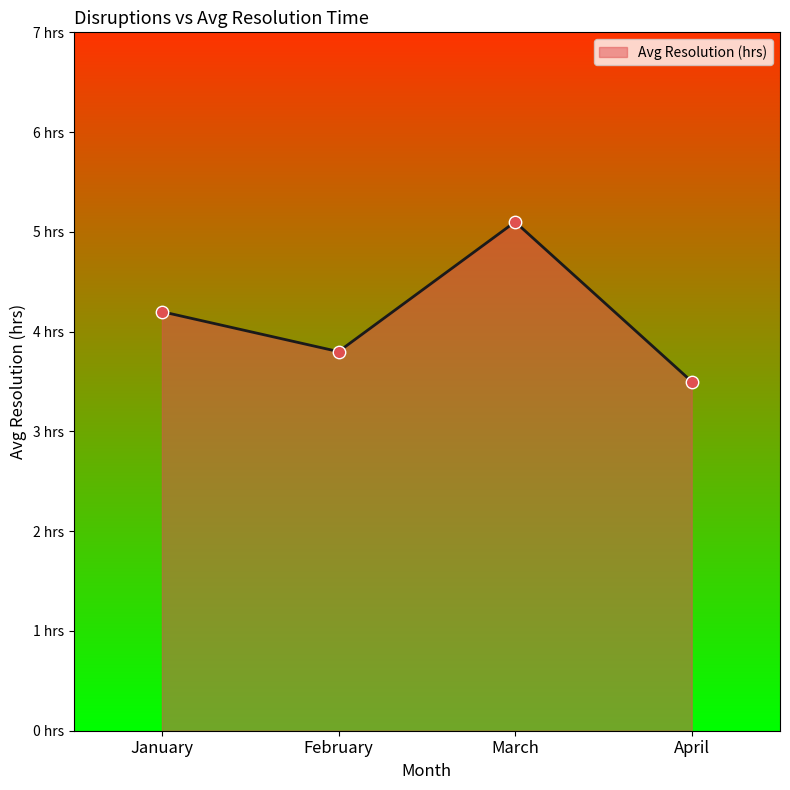

Does the chart have visible grid lines?

No